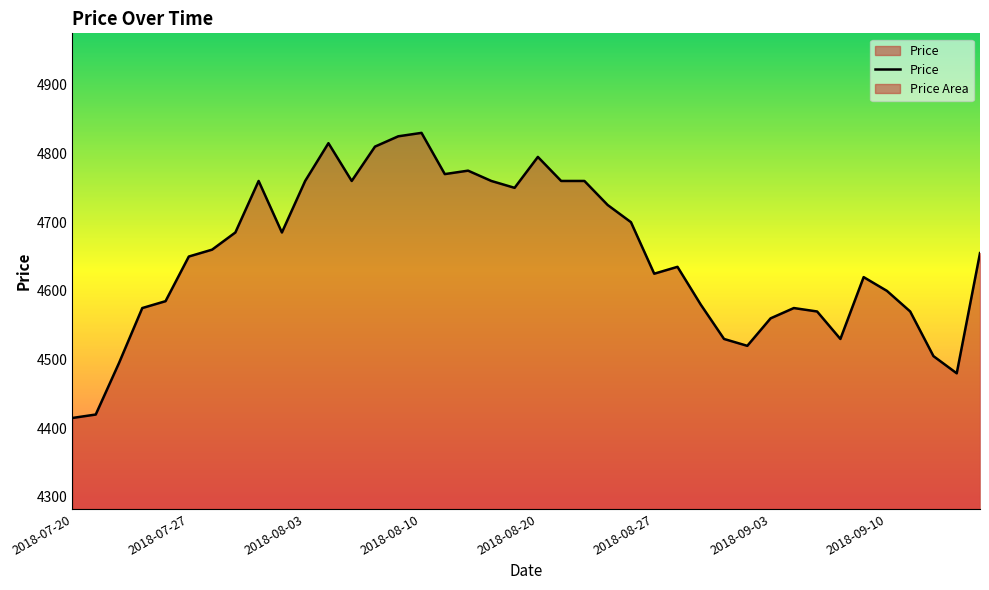

Reading left to right, transcribe all the data shown in this chart.

4415	4420	4495	4575	4585	4650	4660	4685	4760	4685	4760	4815	4760	4810	4825	4830	4770	4775	4760	4750	4795	4760	4760	4725	4700	4625	4635	4580	4530	4520	4560	4575	4570	4530	4620	4600	4570	4505	4480	4655